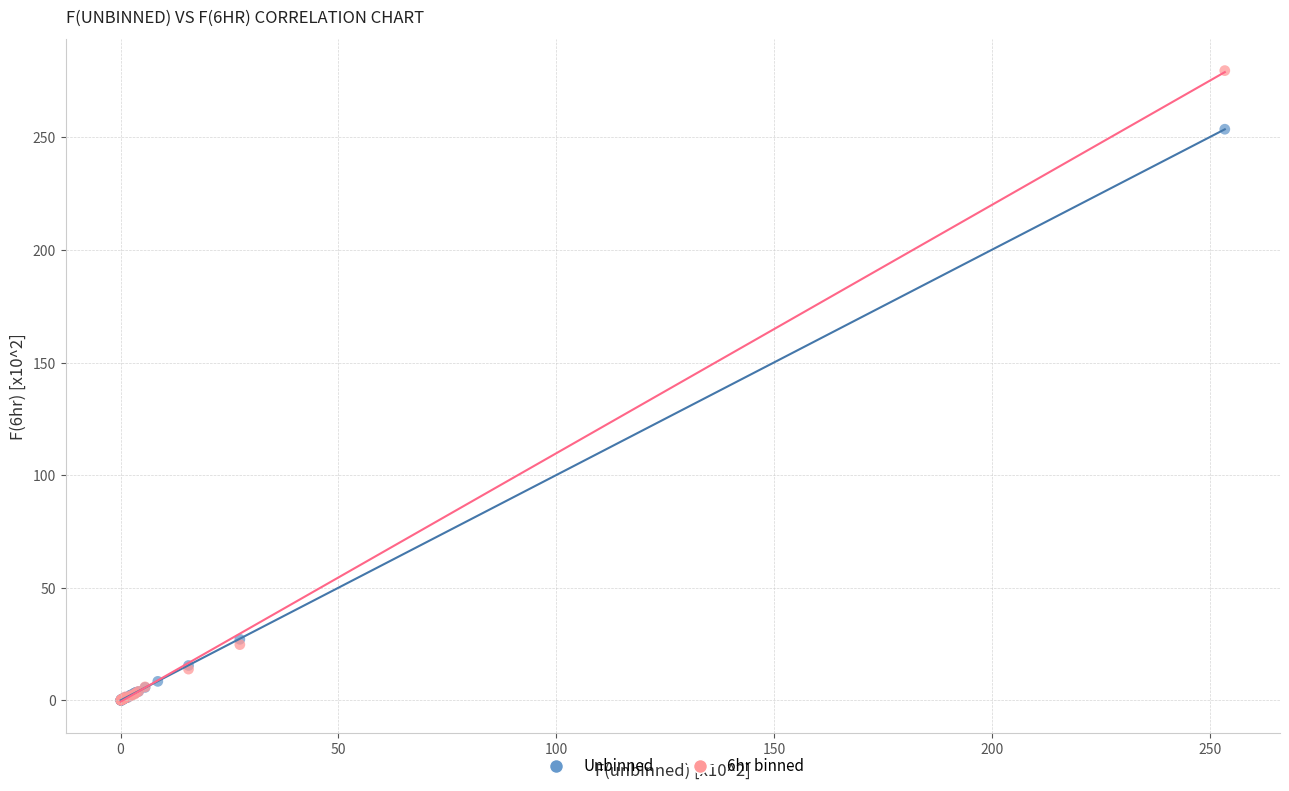

Which series has the widest spread of Y values?

6hr binned